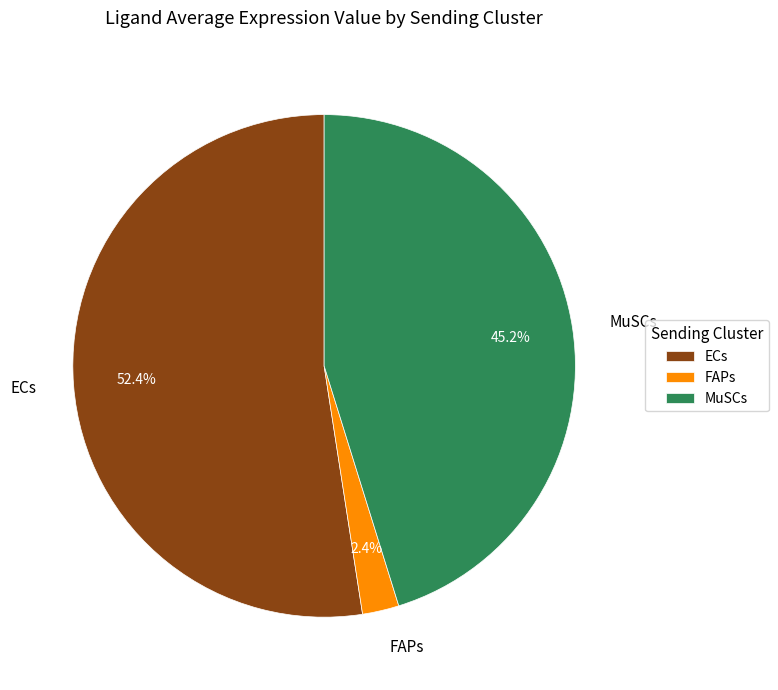

Is it true that MuSCs is 56% of the pie?

False